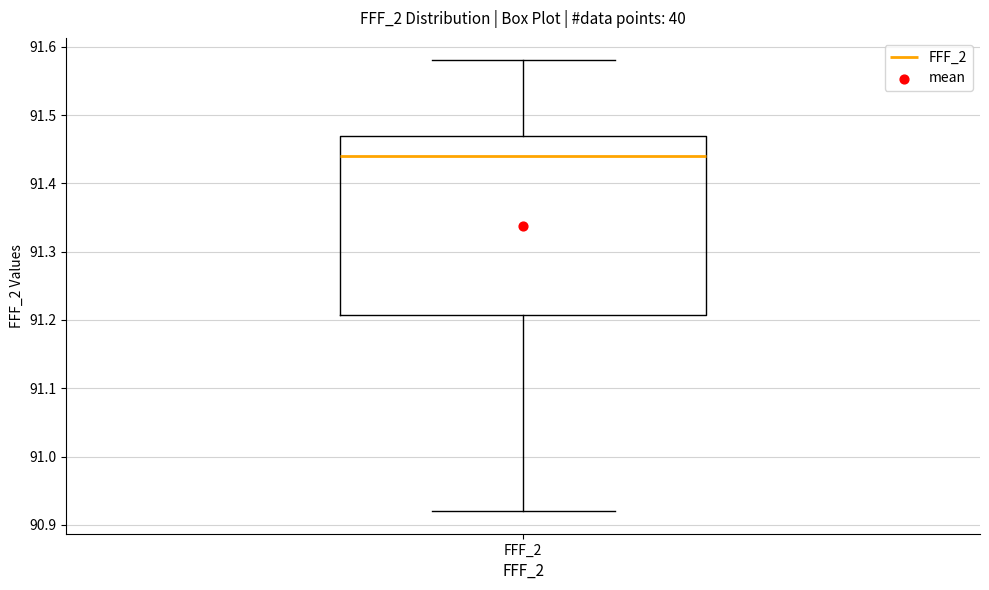

Read this box plot against the y-axis: the position of the median line, the range covered by the box, and the ends of both whiskers. The values are not printed on the chart, so give them approximately, as read against the axis.

median 91.44, box 91.21 to 91.47, whiskers 90.92 to 91.58